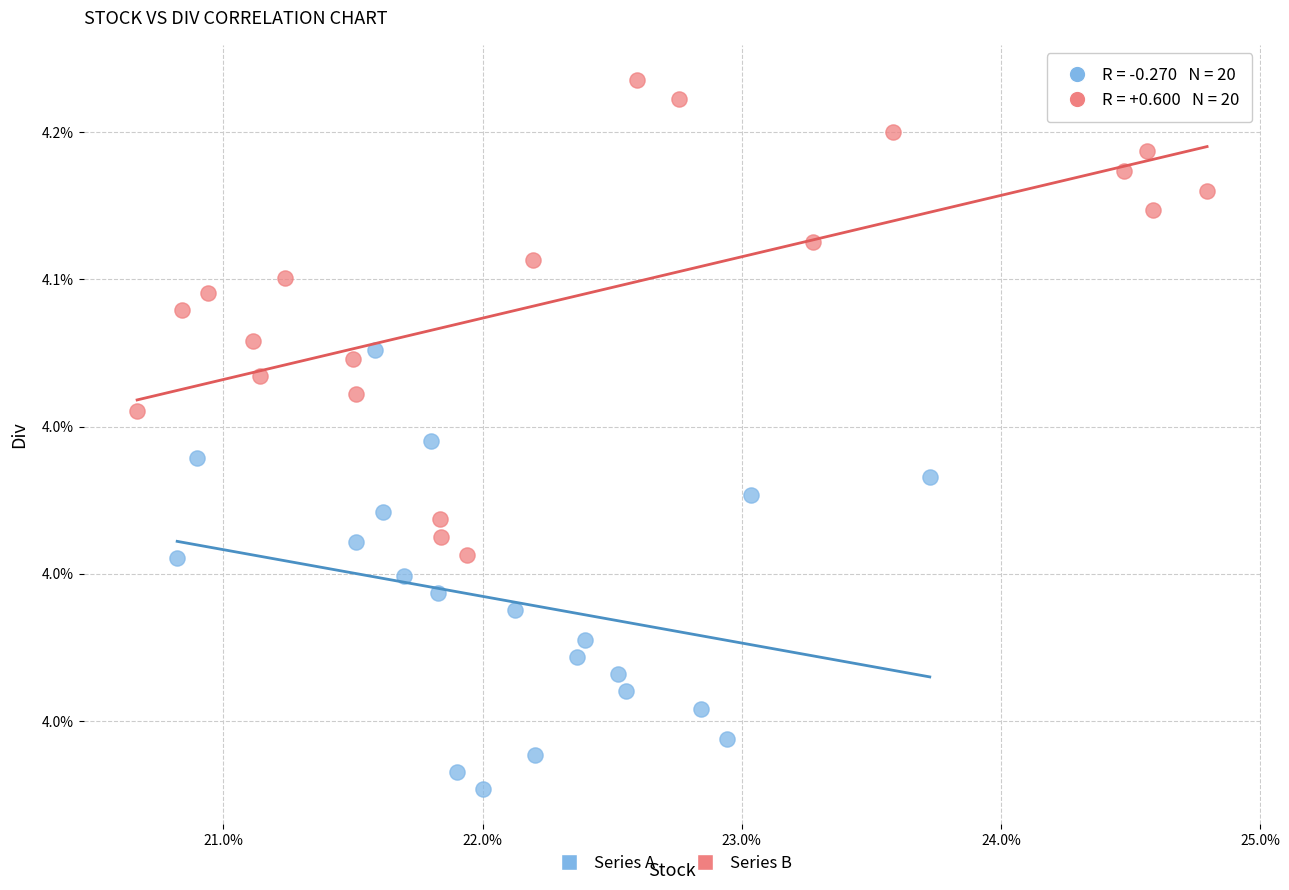

What are all the series names shown in the legend?

Series A, Series B